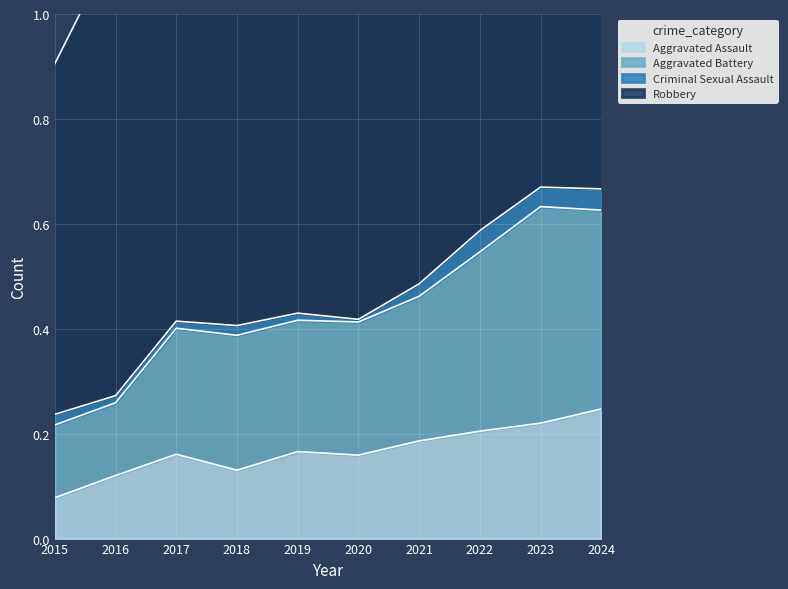

Count the Aggravated Assault values in the range 0 to 1.

10